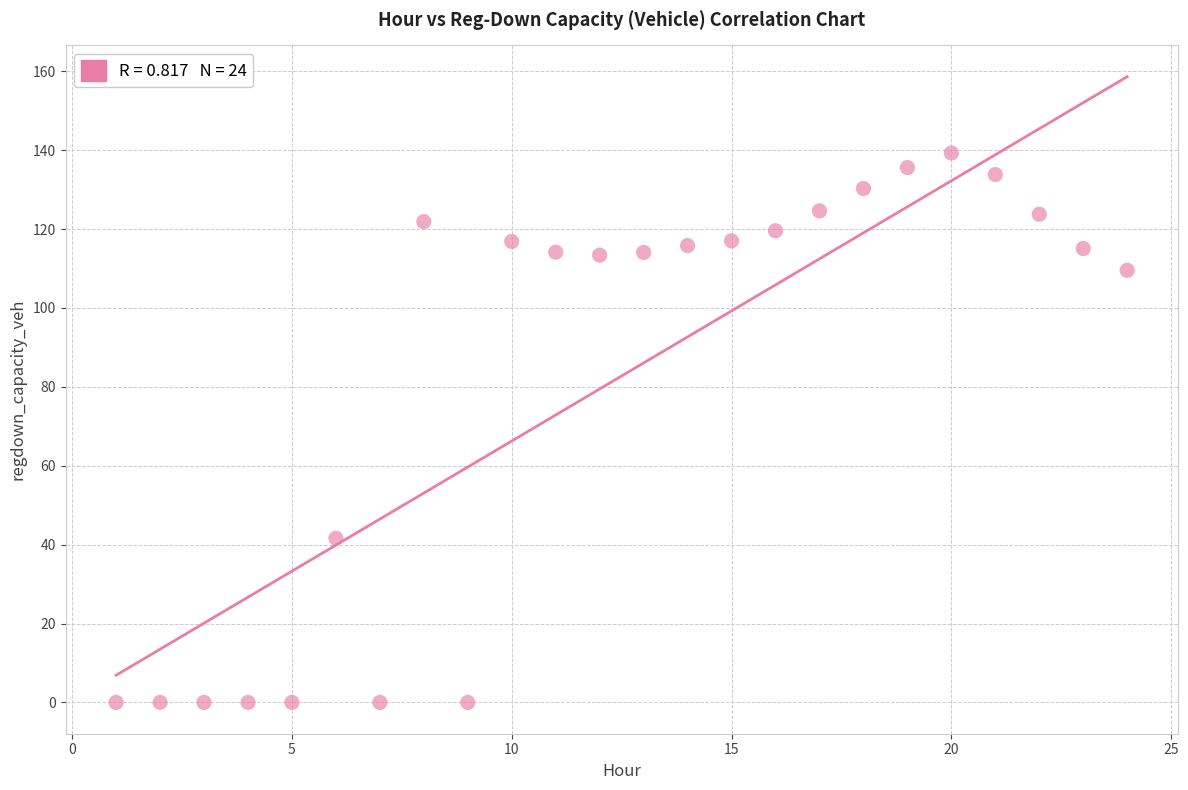

What is the range of Y values (max minus min)?

139.3